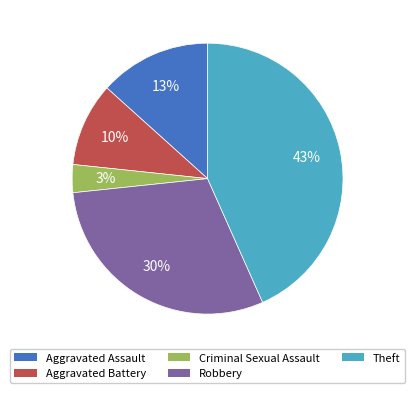

How many slices are in this pie chart?

5